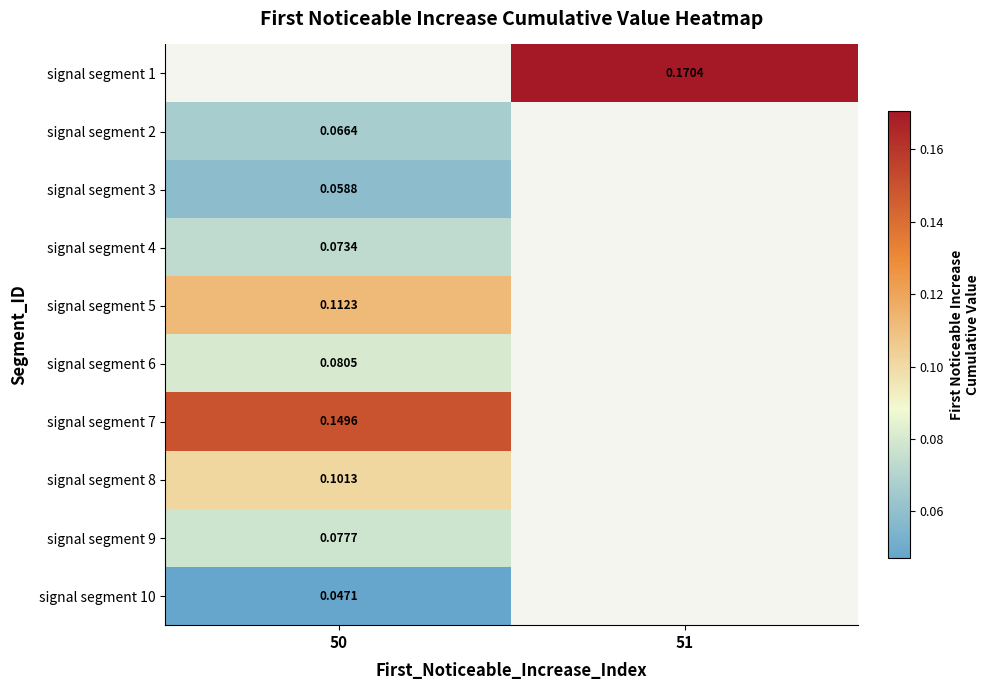

Which has a higher value, 51 or 50?

50